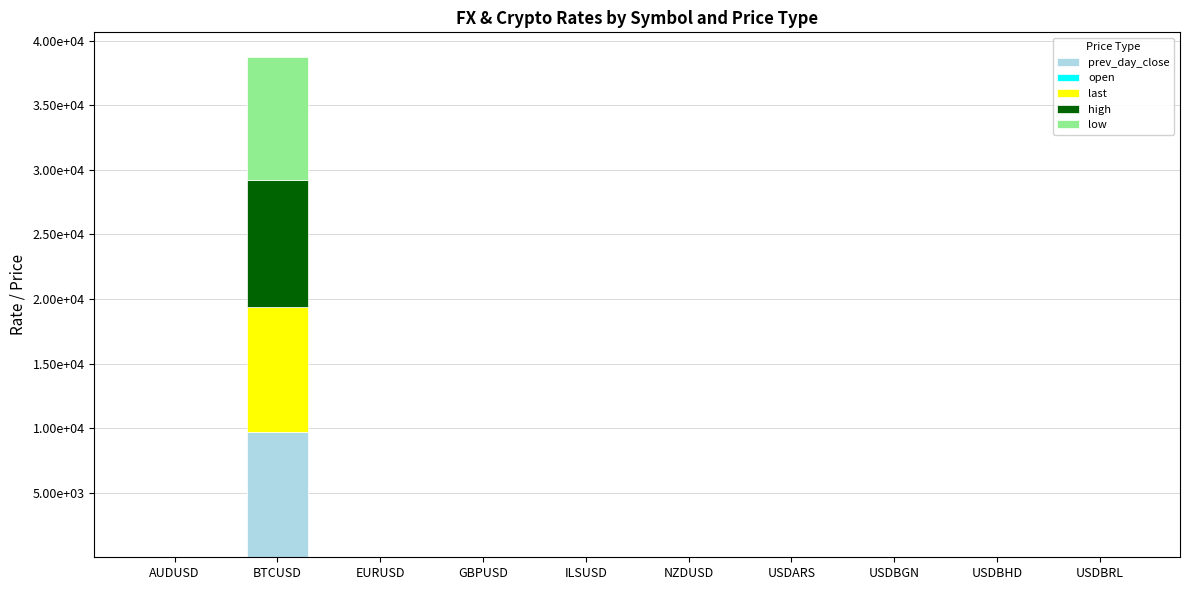

Are the bars horizontal?

No